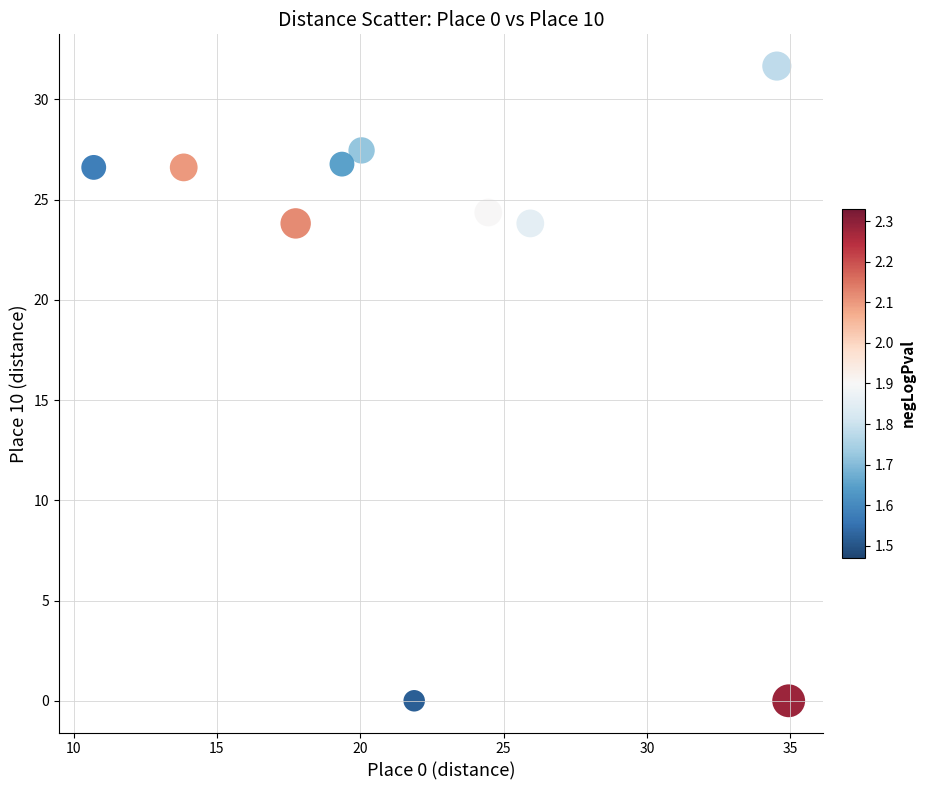

What is the average Y value?

21.1